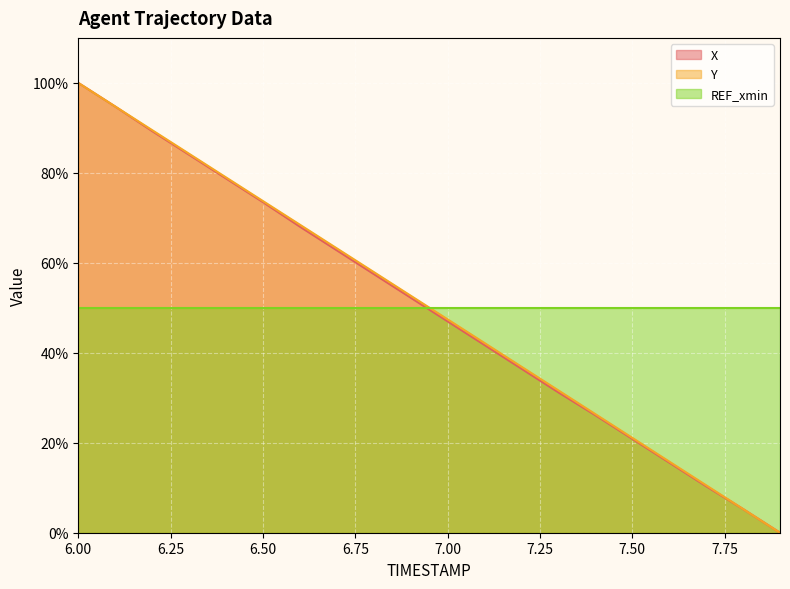

True or false: X has a value of 5.3 at 7.8.

True